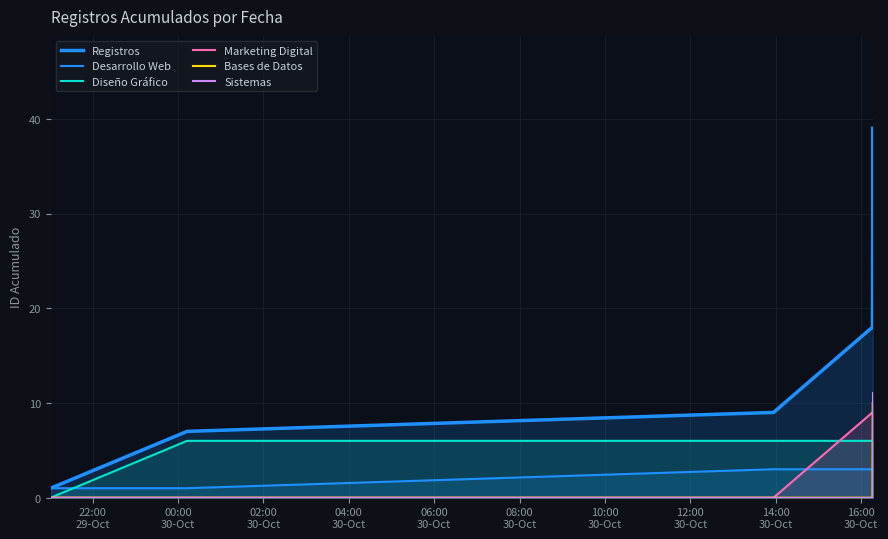

True or false: Marketing Digital and Registros cross at least once.

False